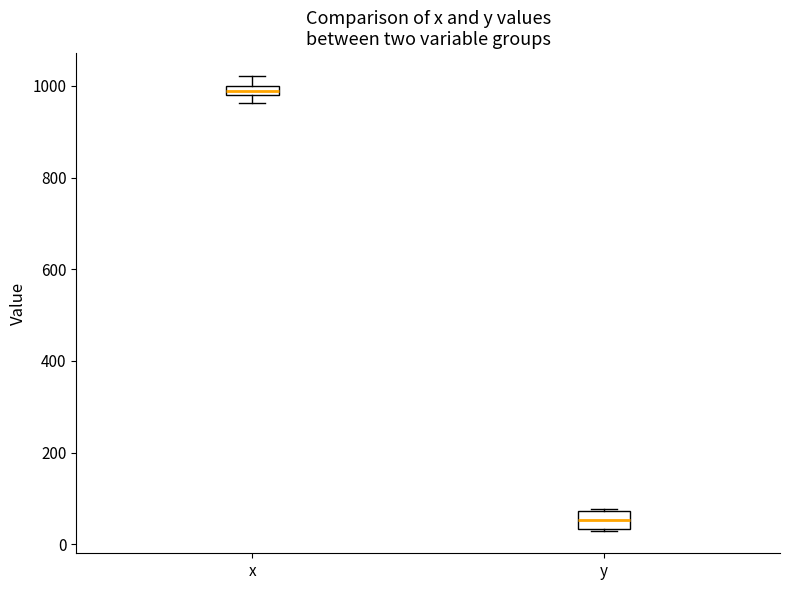

Where is the lower edge of the box for x on the y-axis? The values are not printed on the chart, so give them approximately, as read against the axis.

980